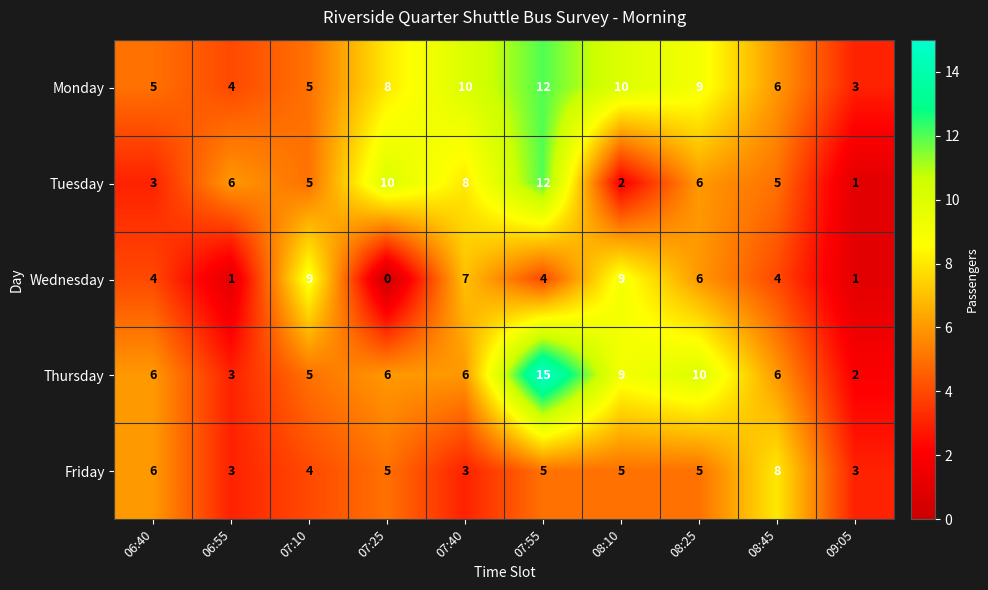

What is the maximum value for Friday?

8